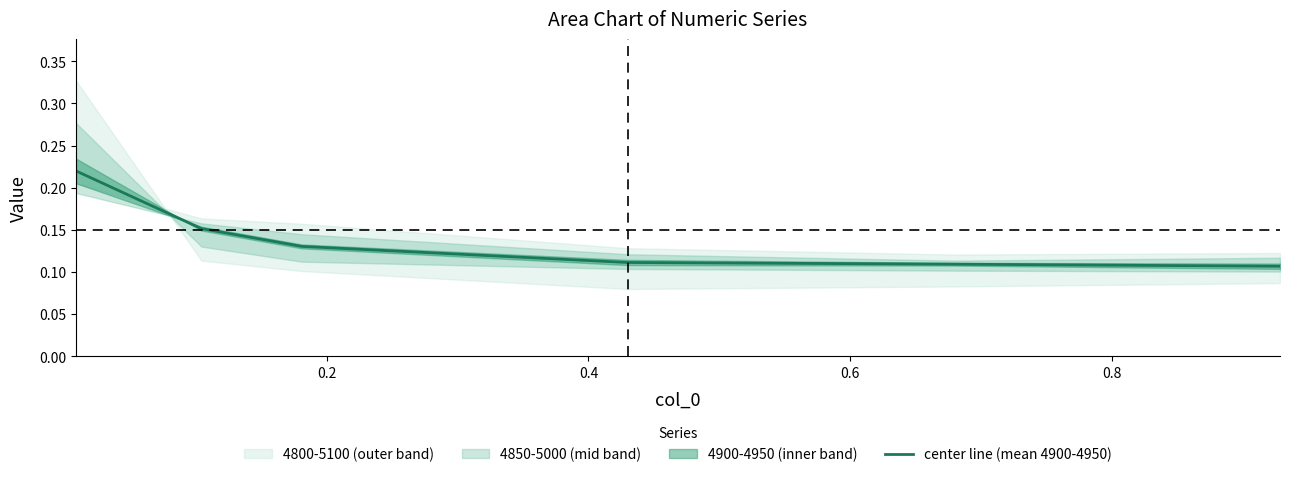

What is the approximate value at 0.8?

0.1